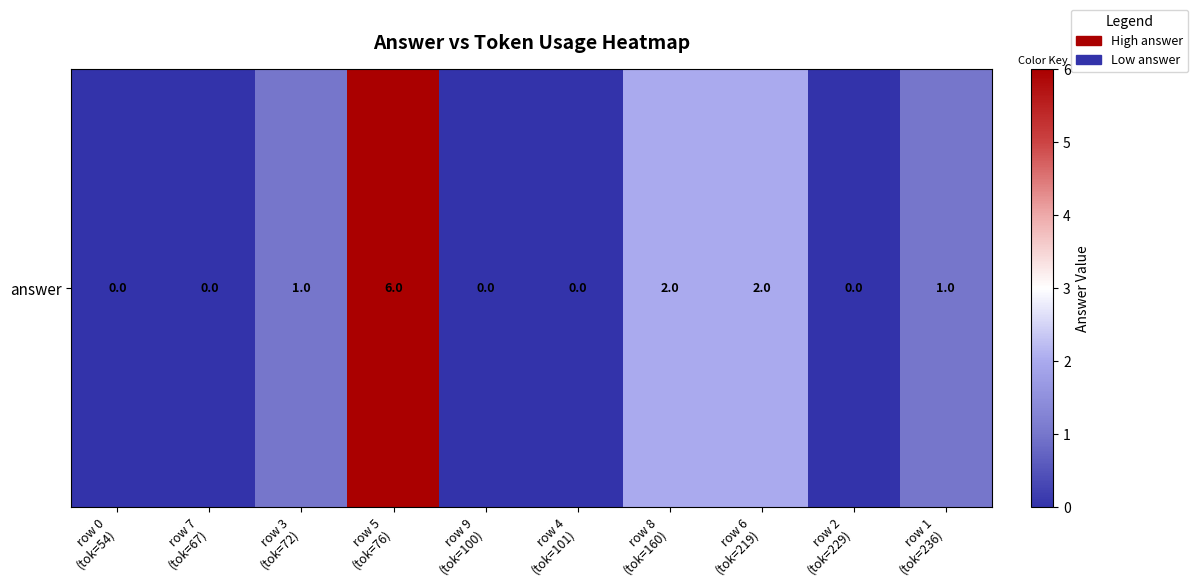

What is the sum of all values?

12